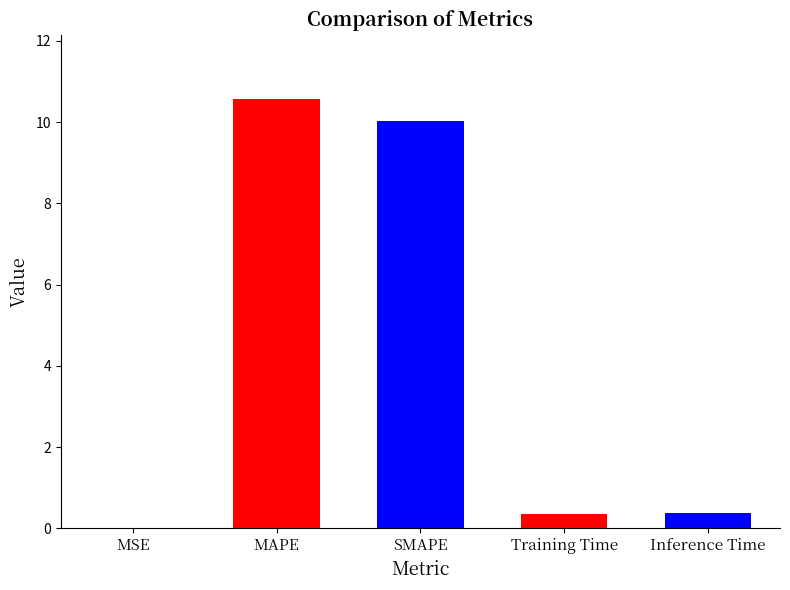

What is the label of the 5th bar from the right?

MSE